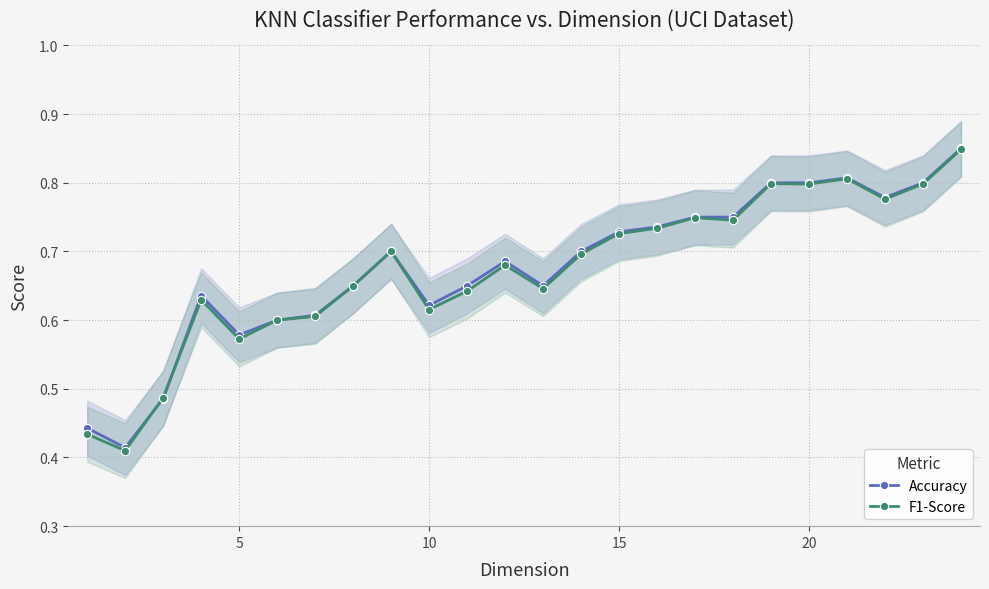

At how many categories does at least one series exceed 0?

24